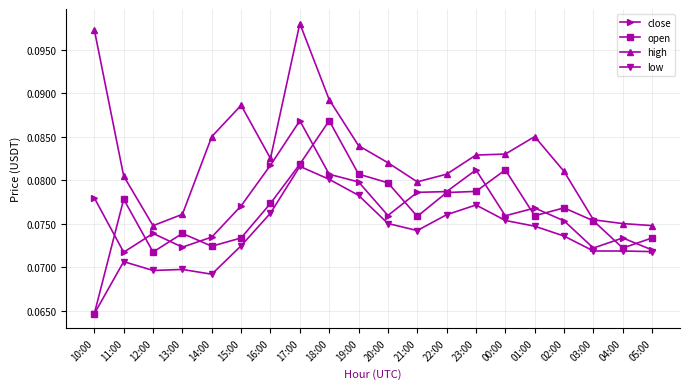

True or false: low and high cross at least once.

False